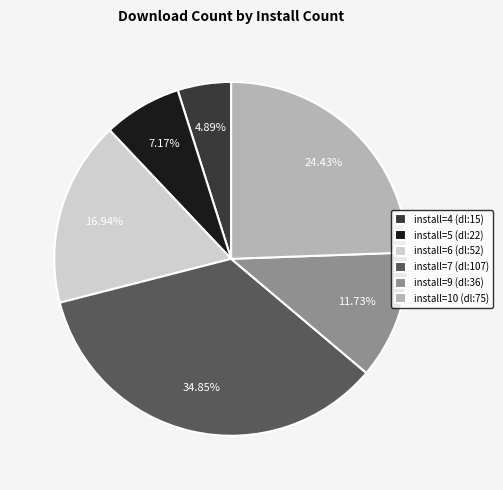

Which slice is the smallest?

install=4 (dl:15)